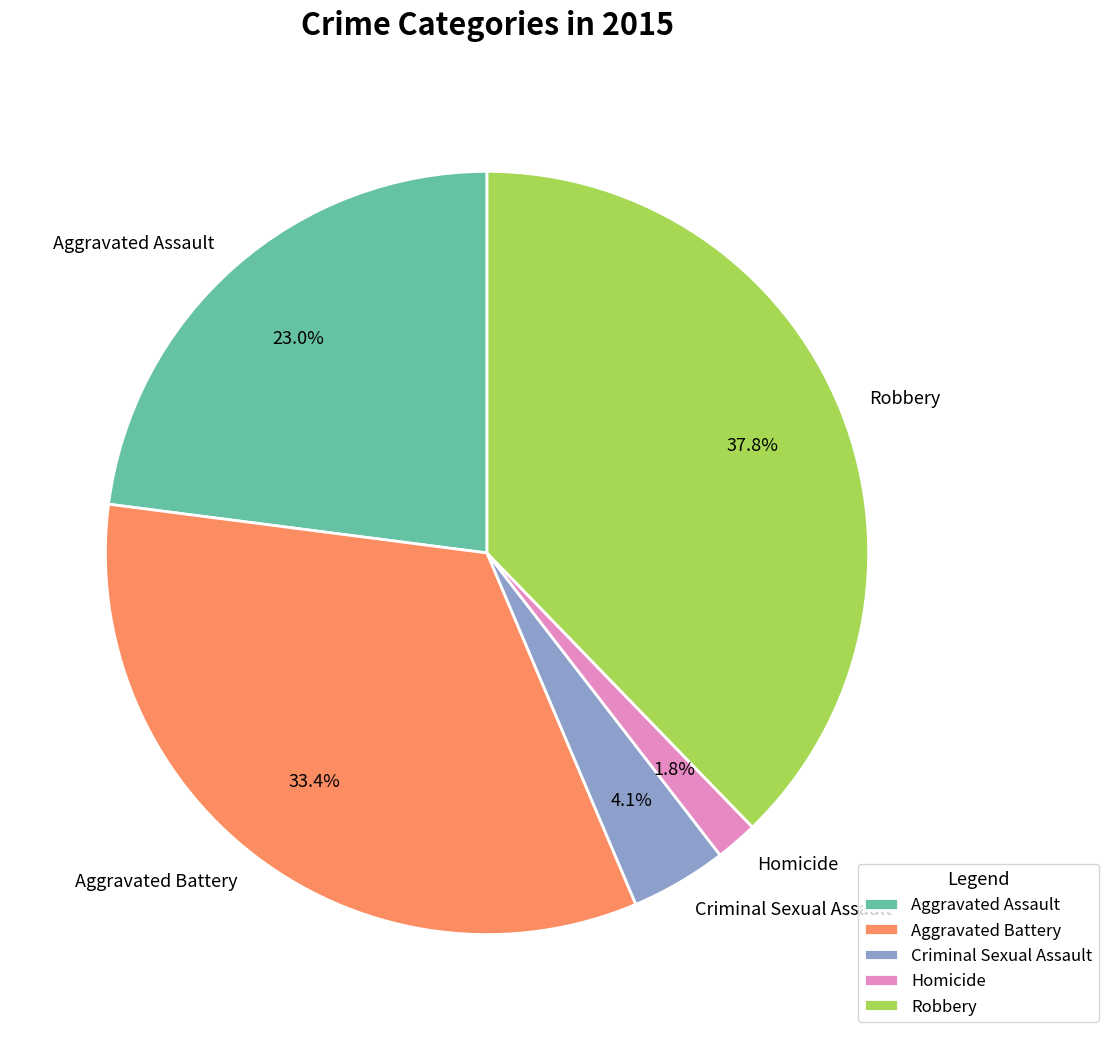

How many slices are in this pie chart?

5